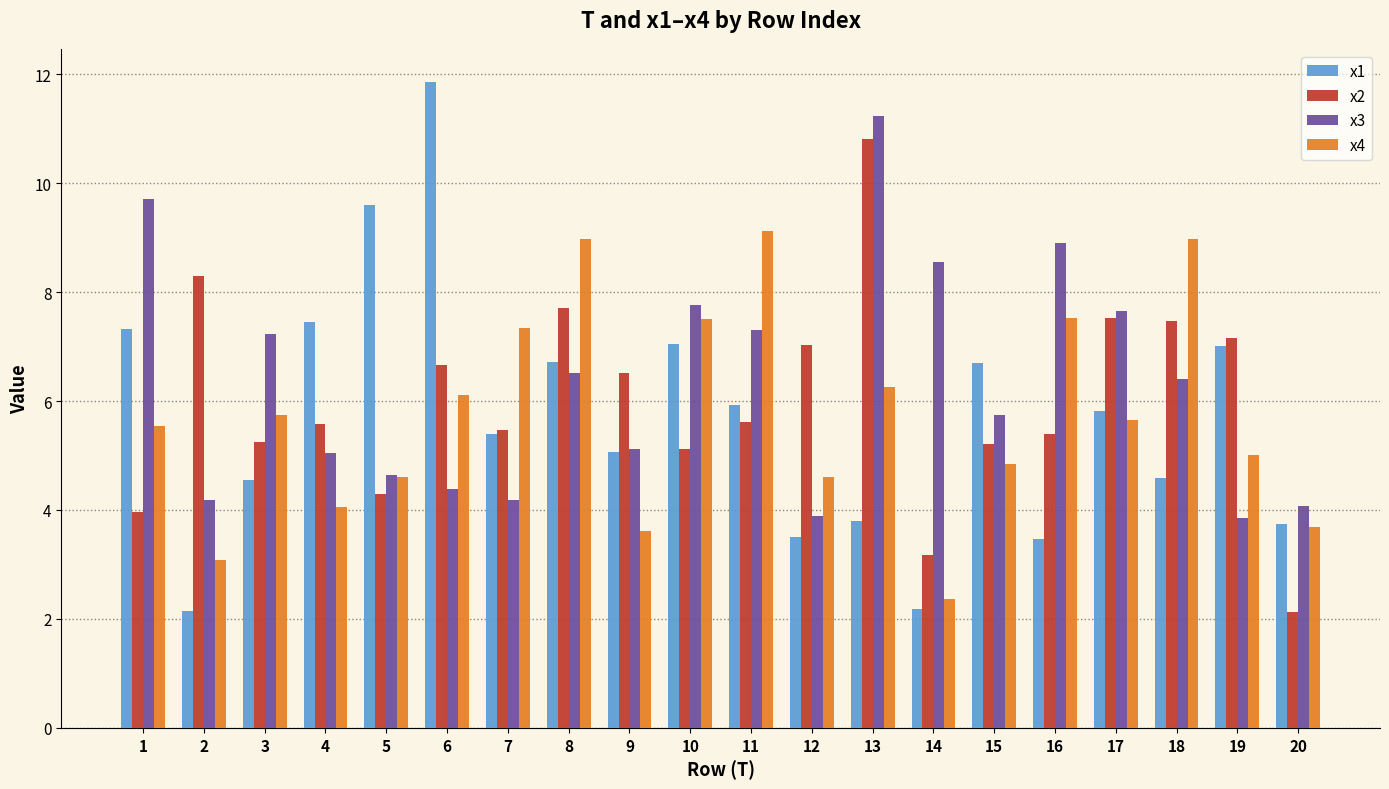

Which category has the lowest value in the x4 series?

14